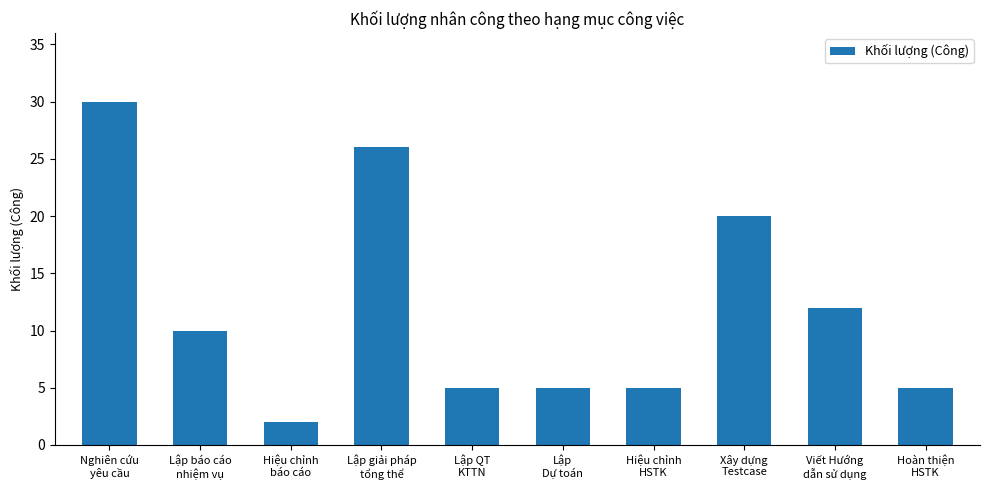

What is the greatest value displayed?

30